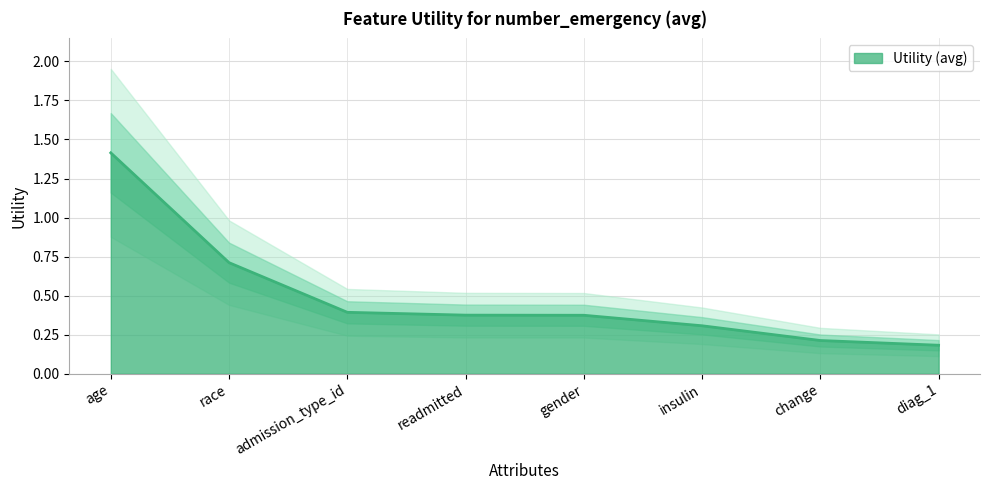

What is the label of the 6th point from the right?

admission_type_id